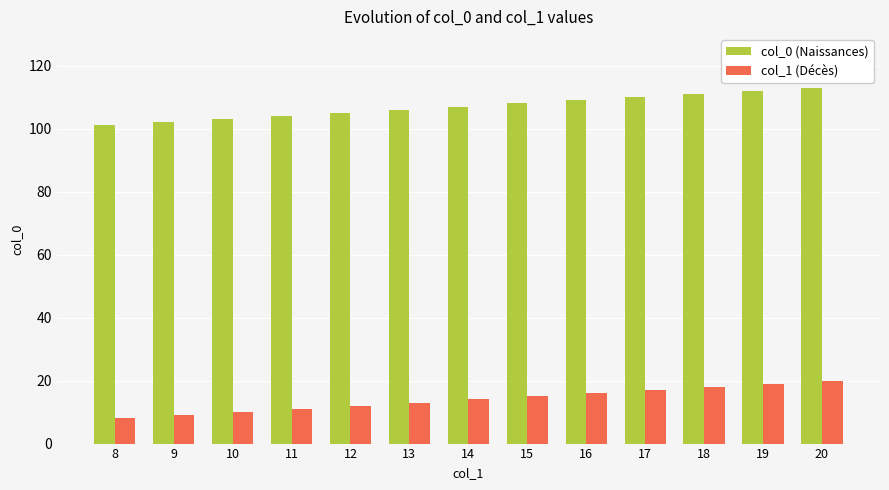

What is the maximum value for col_0 (Naissances)?

113